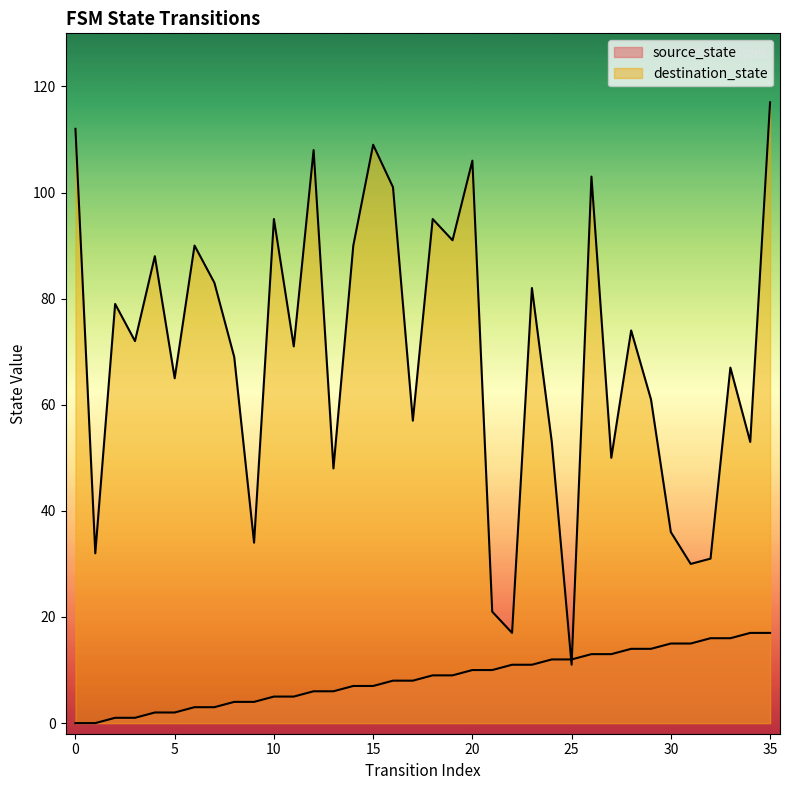

Which series has the widest spread of values?

destination_state